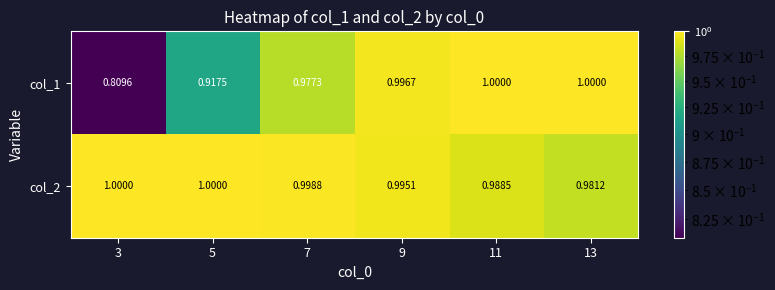

Is the value of col_1 at 5 greater than the value of col_2 at 9?

No